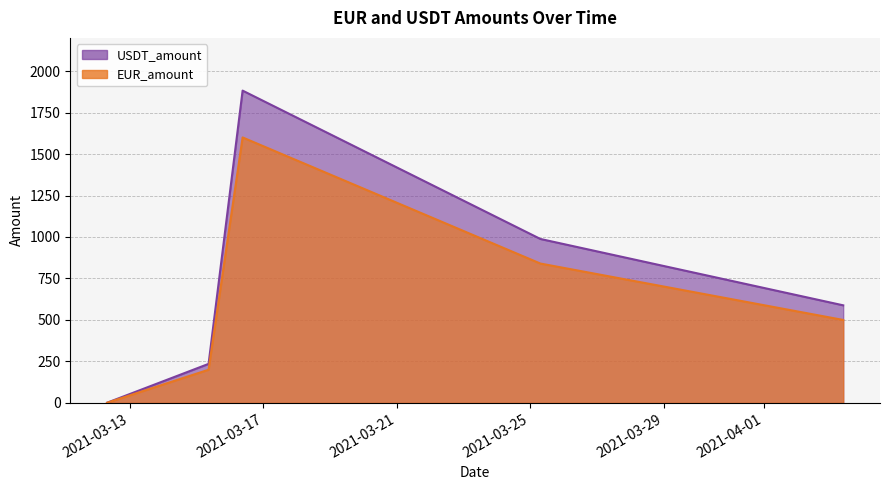

What is the difference between the highest and lowest values at 2021-03-16 09:03:40?

282.2